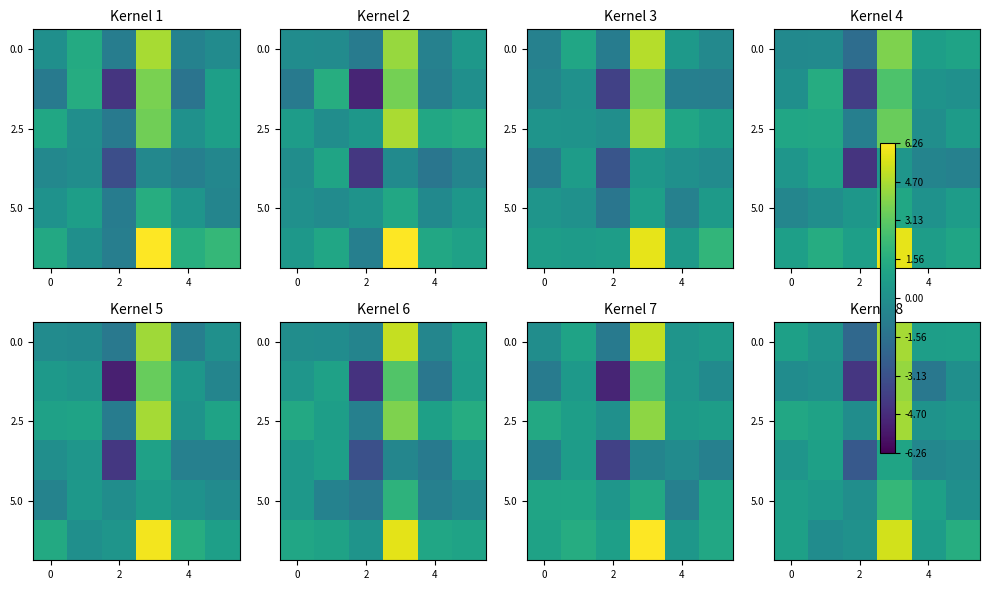

The value of 2.5 at 2 is -0.1. True or false?

True